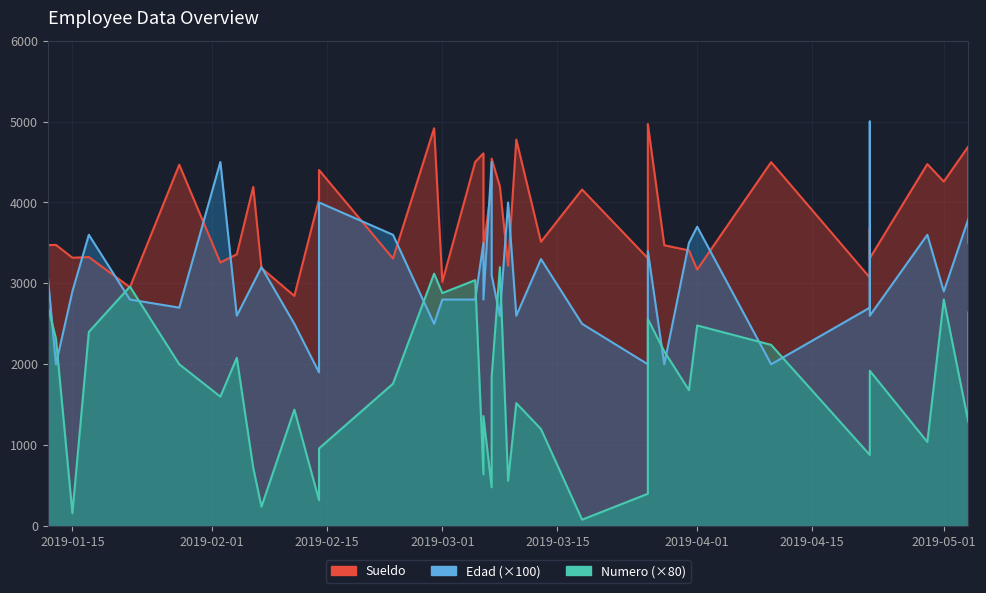

How many values in the Sueldo series exceed 3681?

19